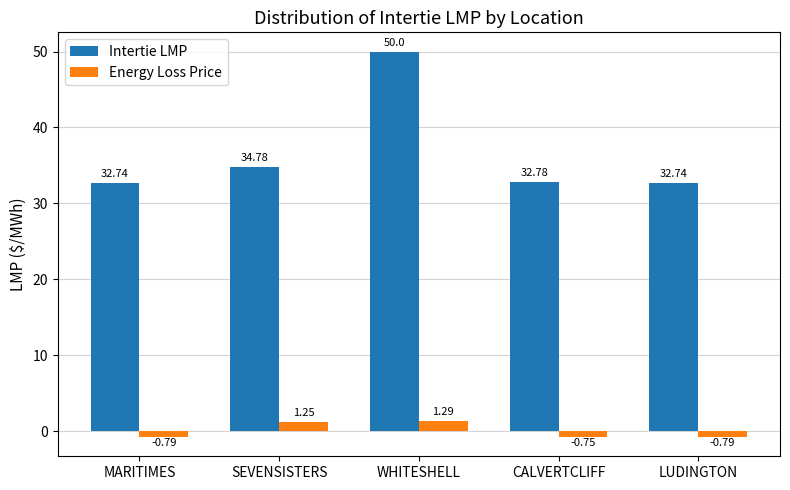

List the series in order of their overall mean, highest first.

Intertie LMP, Energy Loss Price